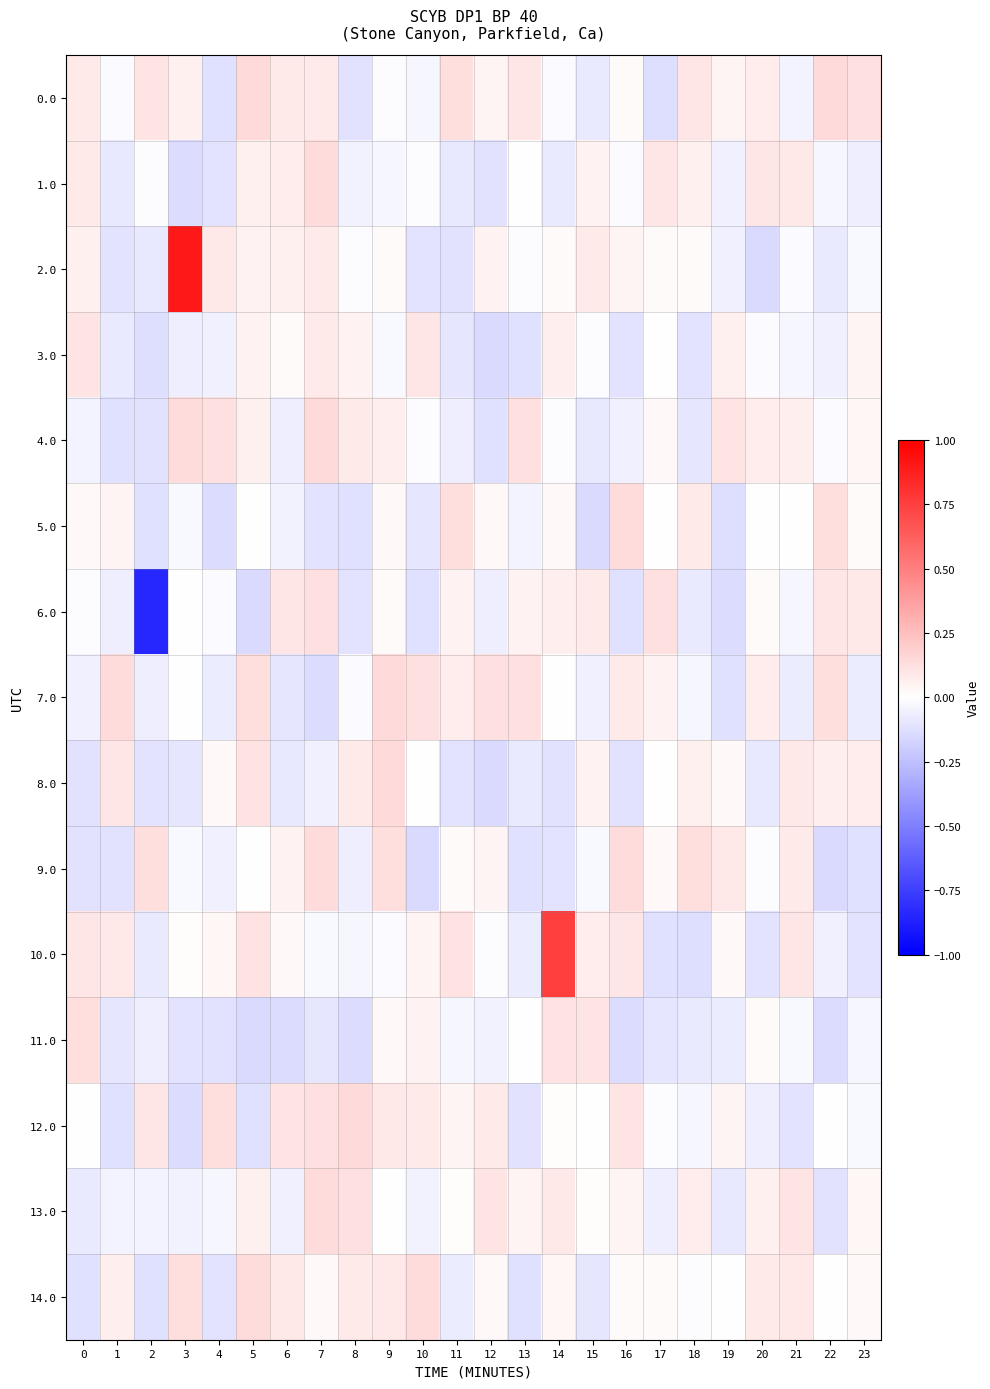

Rank the series at 16 from highest to lowest value.

9.0, 5.0, 12.0, 10.0, 7.0, 2.0, 13.0, 14.0, 0.0, 1.0, 4.0, 3.0, 8.0, 6.0, 11.0